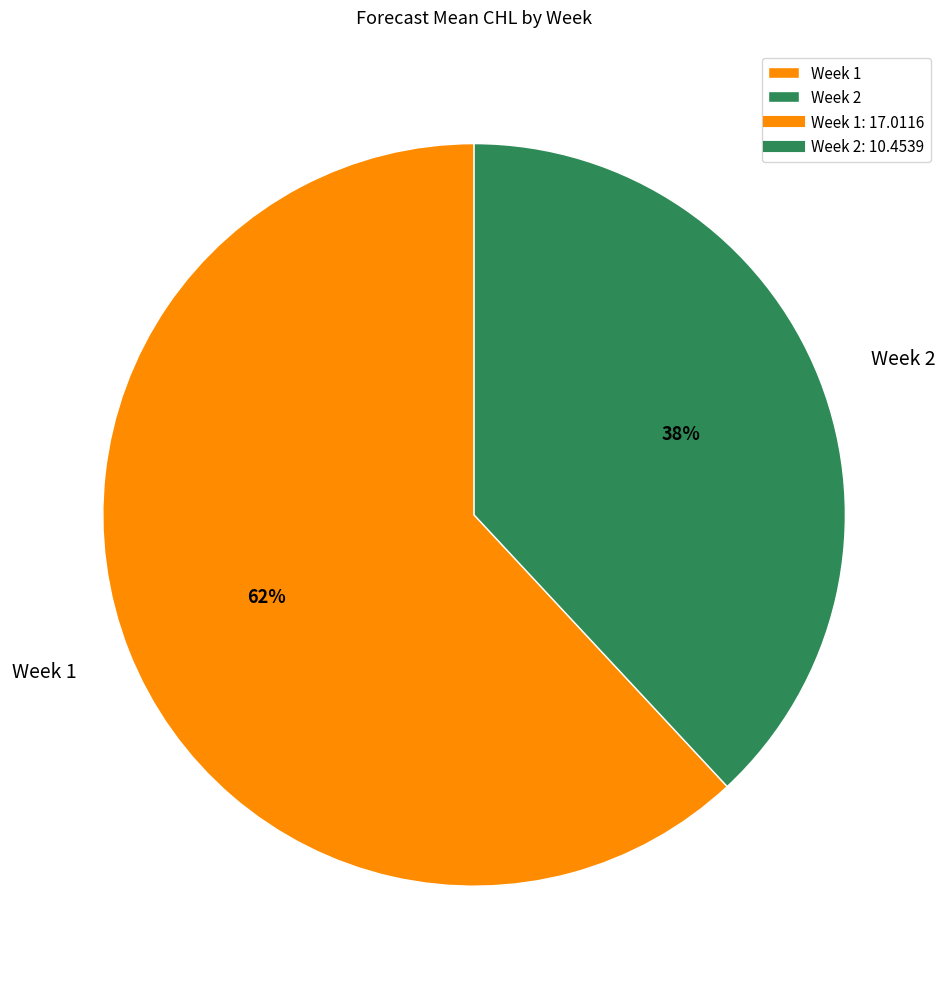

Is it true that Week 2 is 29% of the pie?

False